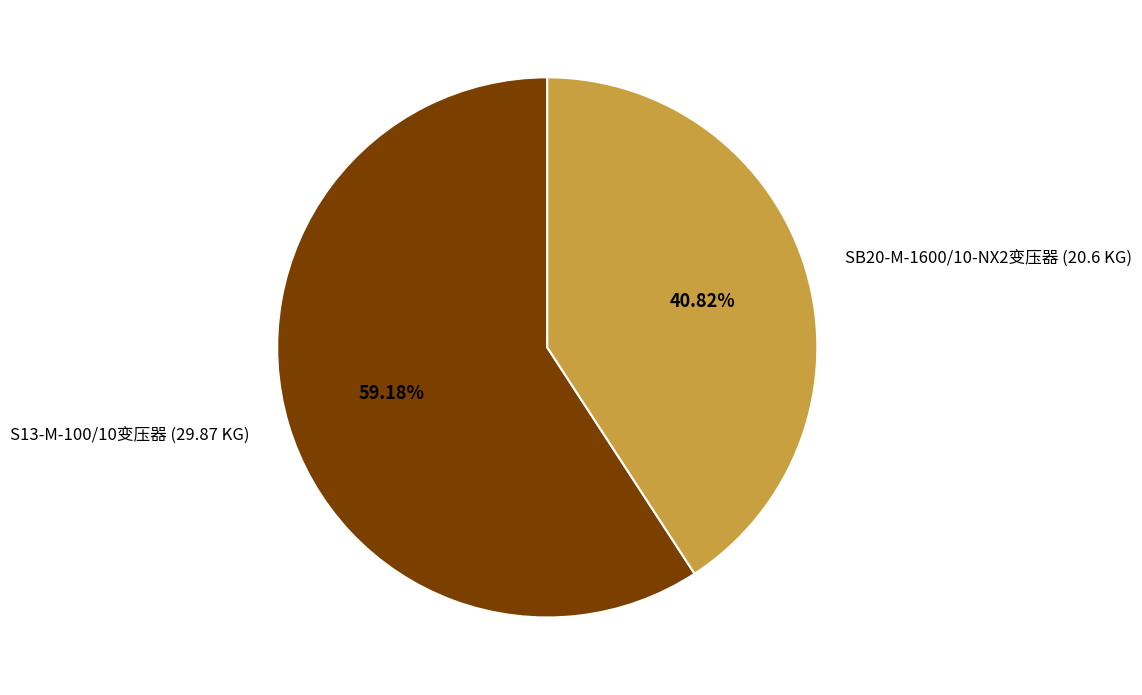

Which slice represents more than half of the pie?

S13-M-100/10变压器 (29.87 KG)